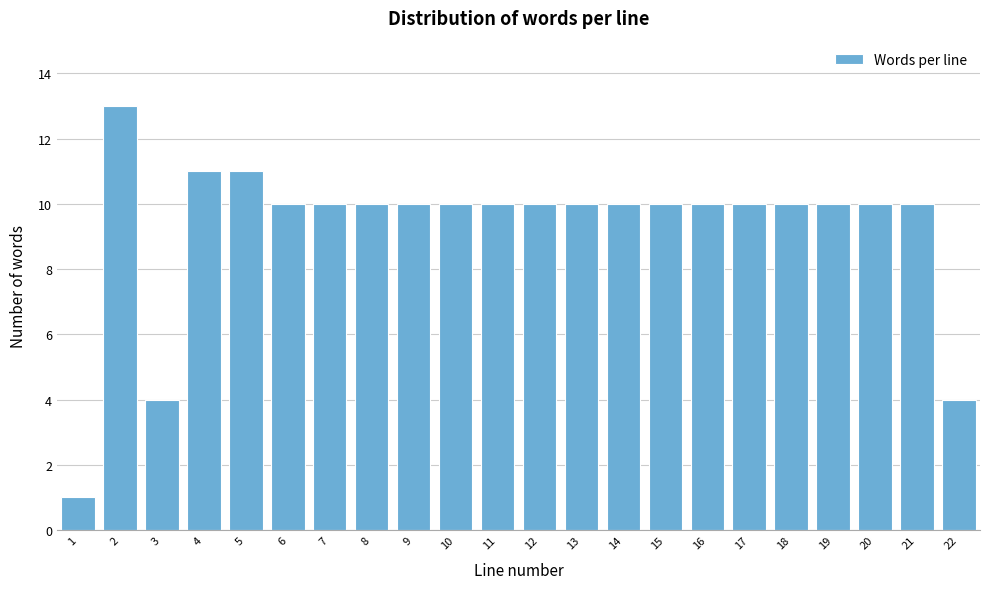

Reading left to right, what are all the values shown in this chart?

1	13	4	11	11	10	10	10	10	10	10	10	10	10	10	10	10	10	10	10	10	4